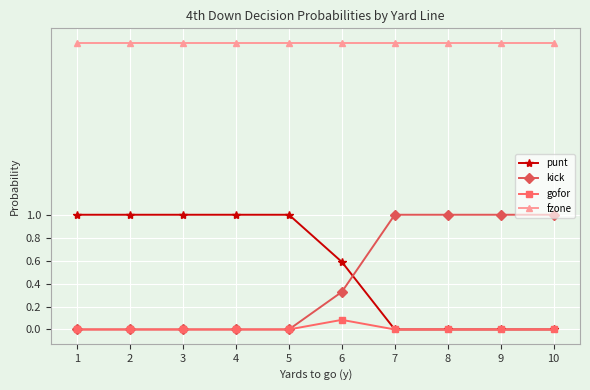

Which series has the largest total across all categories?

fzone